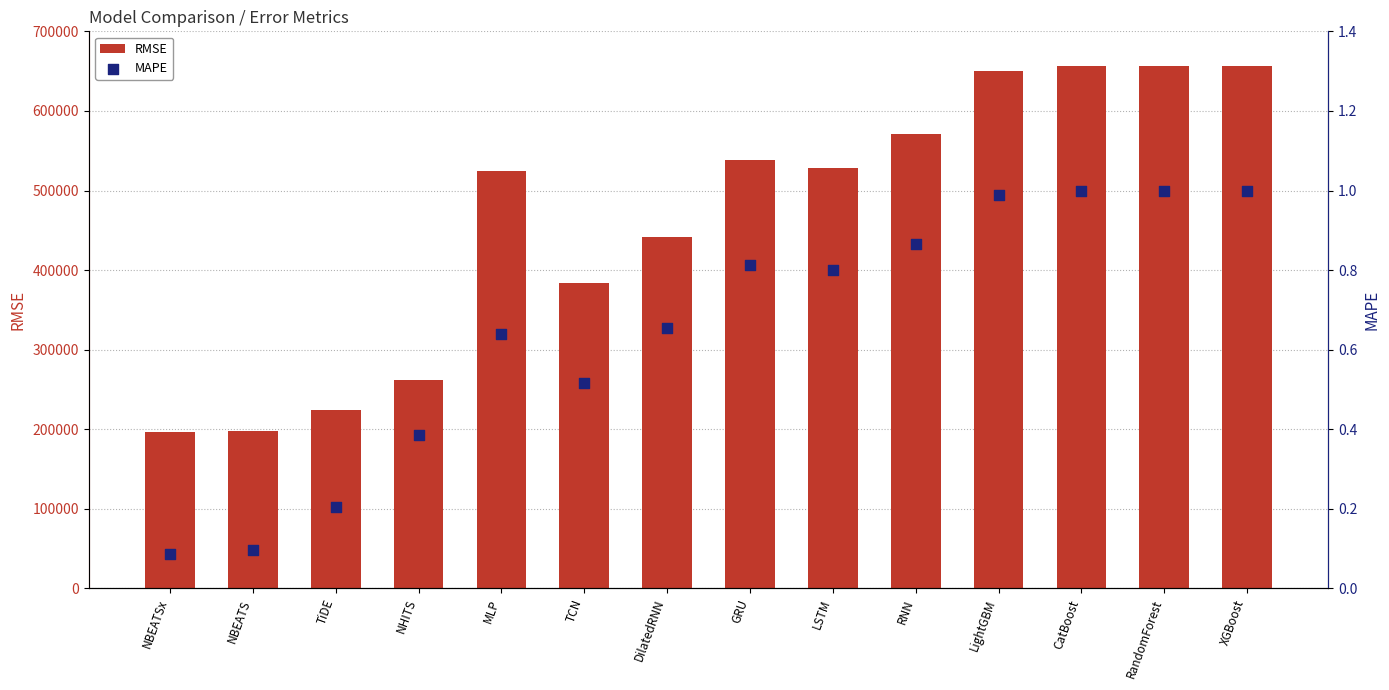

At how many categories does at least one series exceed 645644?

4